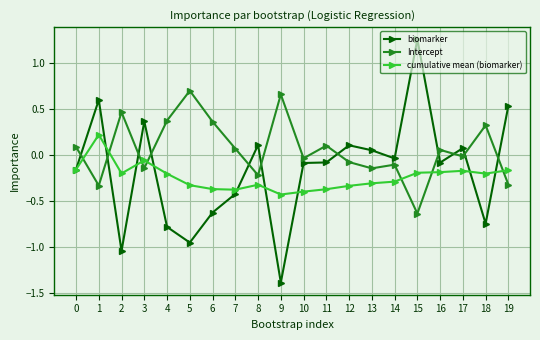

How many lines are shown in the chart?

3